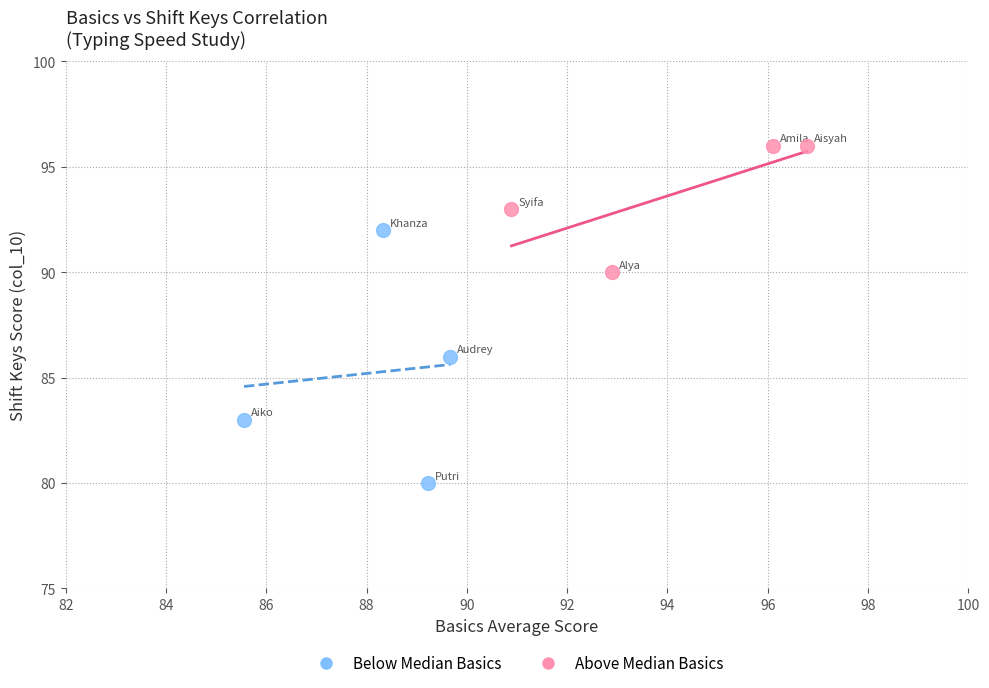

What are all the series names shown in the legend?

Below Median Basics, Above Median Basics